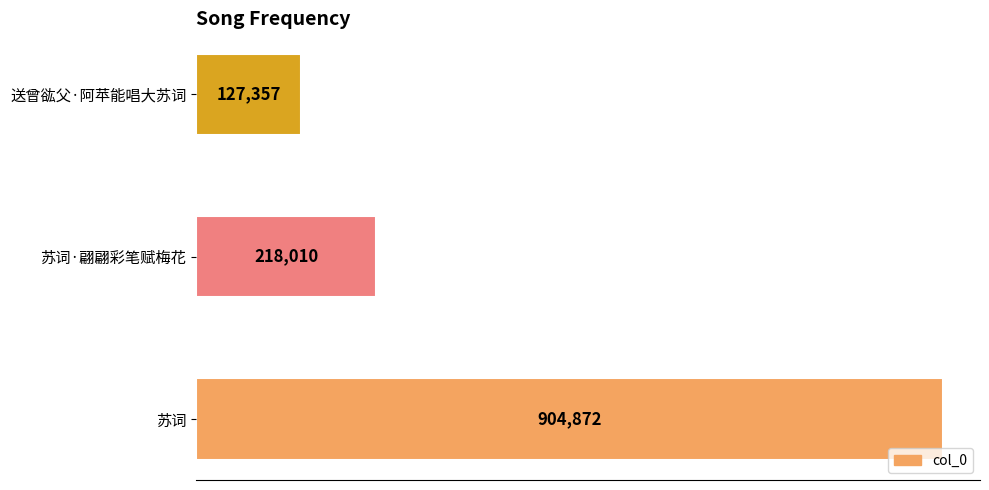

How many data points are less than 218010?

1